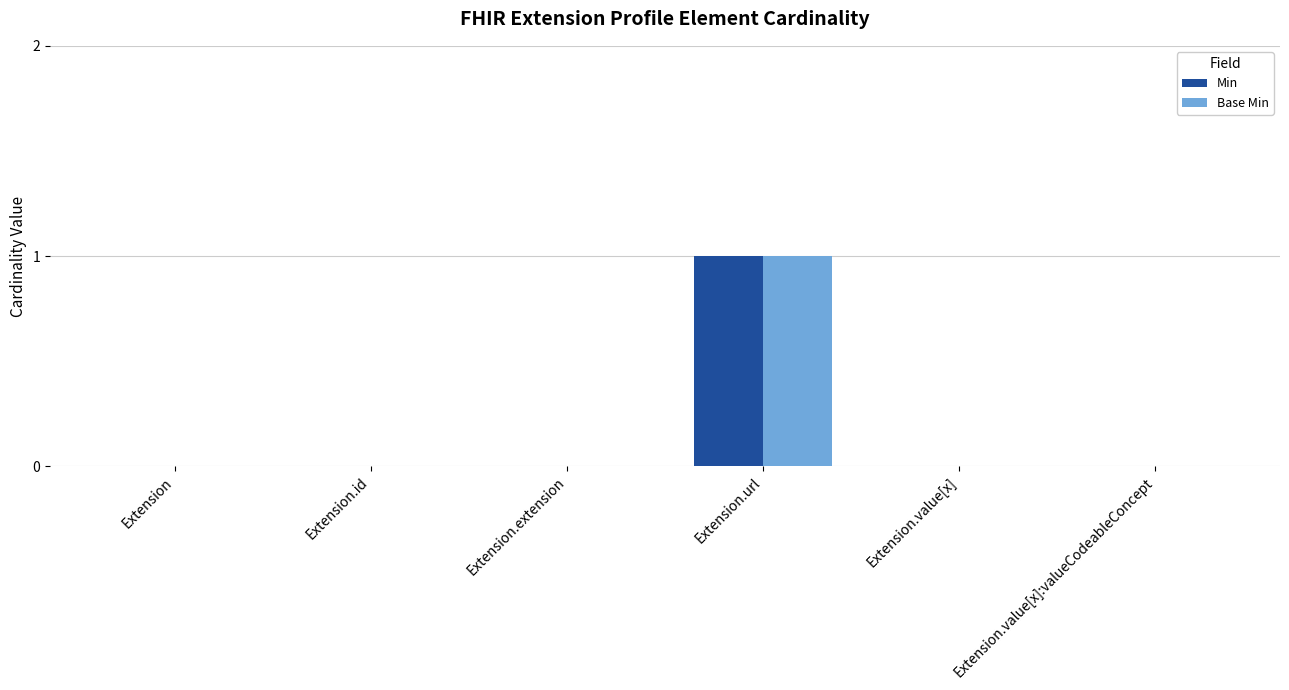

Which category has the highest value across all series?

Extension.url